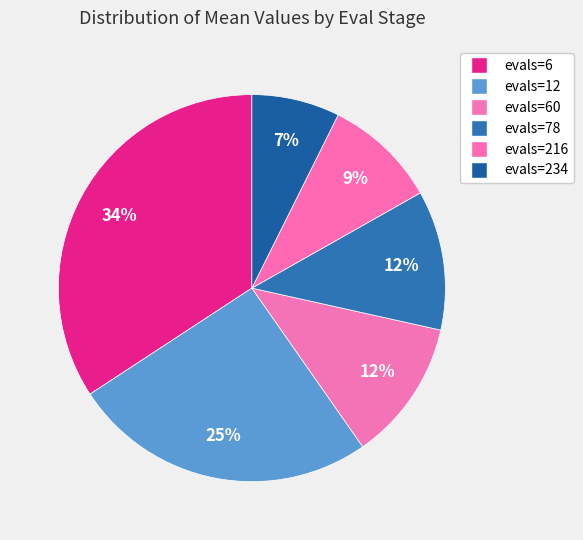

Is evals=6 the majority of the pie?

No